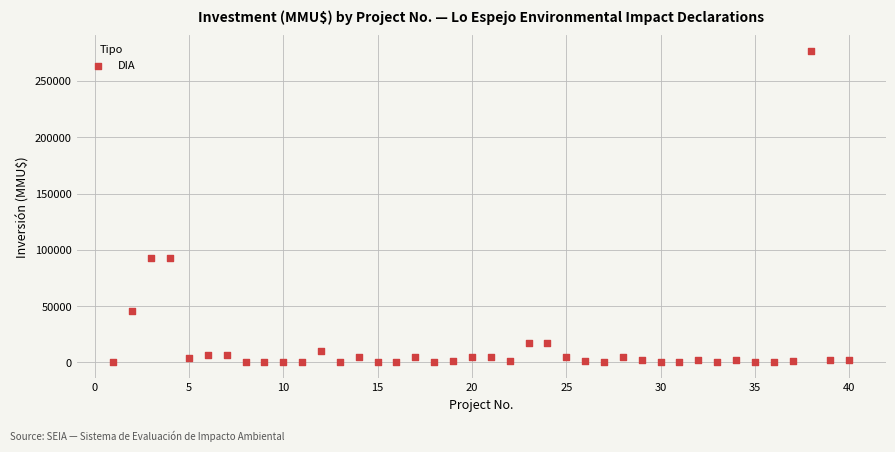

What is the range of X values (max minus min)?

39